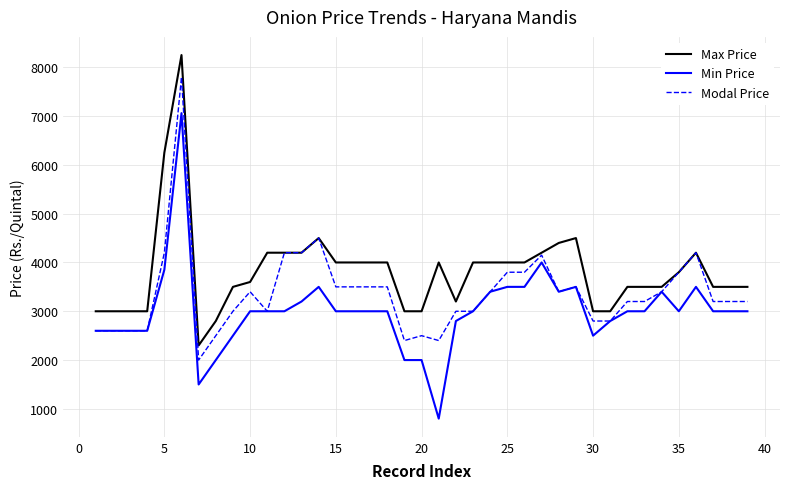

Rank the series by their maximum value, from lowest to highest.

Min Price, Modal Price, Max Price